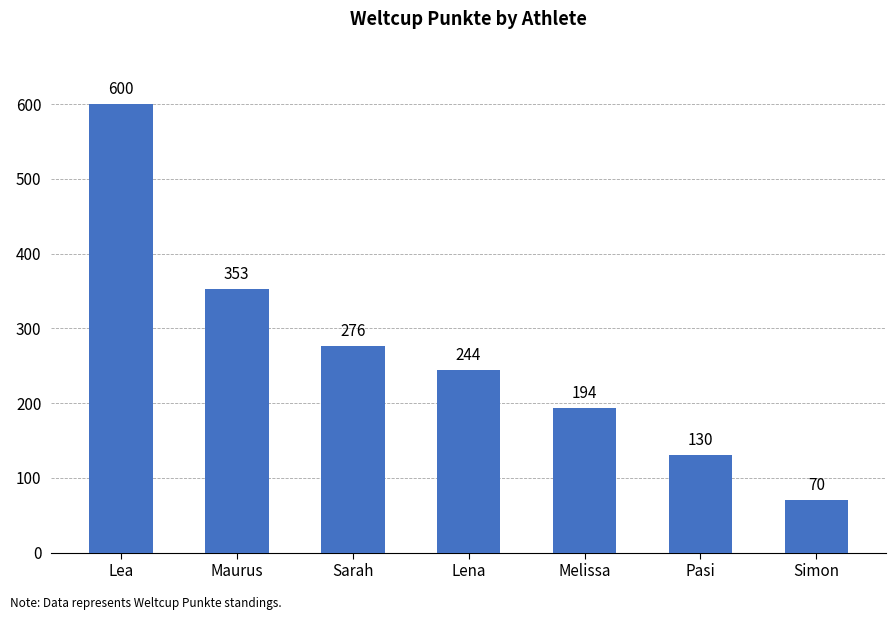

The chart shows a value of 59 at Melissa. True or false?

False